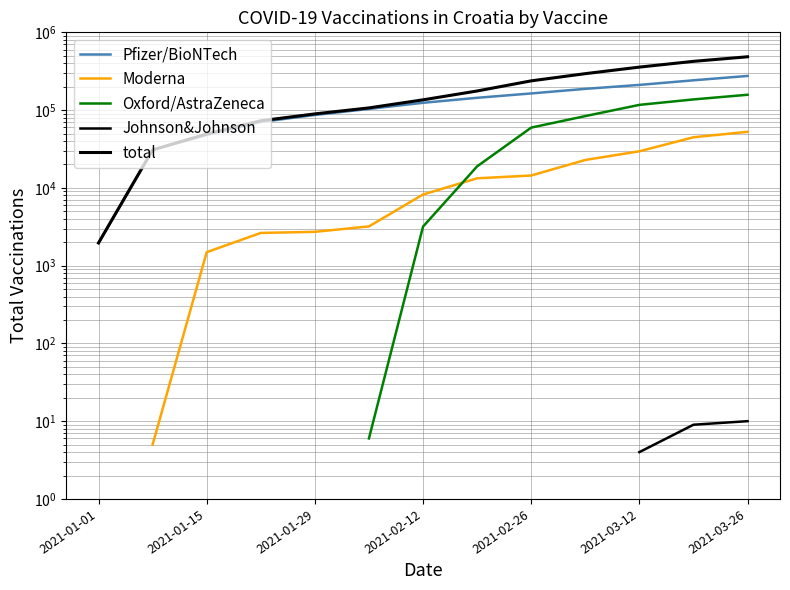

The value of Moderna at 2021-01-15 is 1.9. True or false?

False